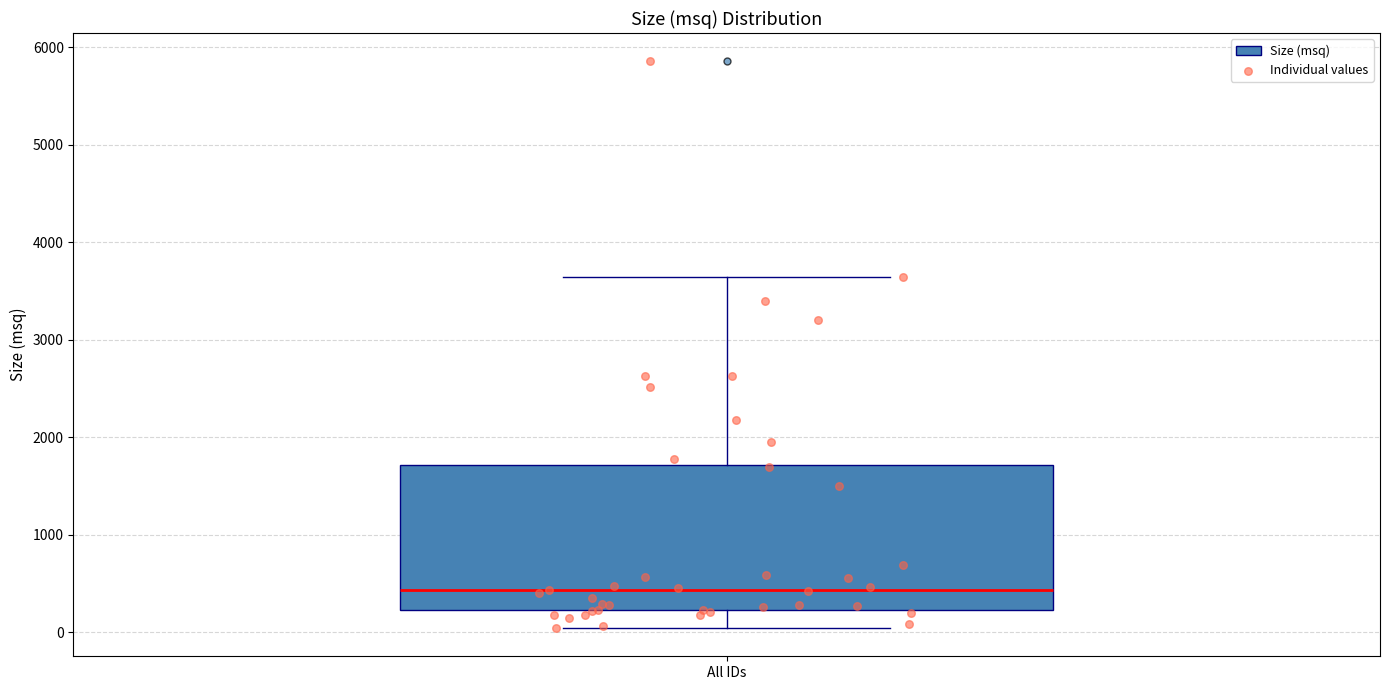

Where does the lower whisker of the box for All IDs end on the y-axis? The values are not printed on the chart, so give them approximately, as read against the axis.

0